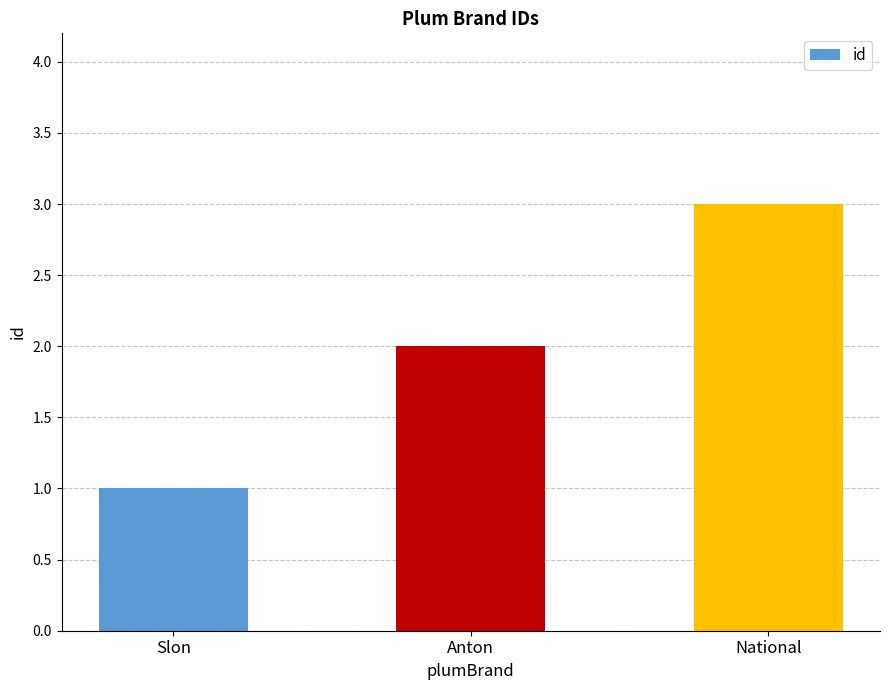

What is the label of the 3rd bar from the left?

National